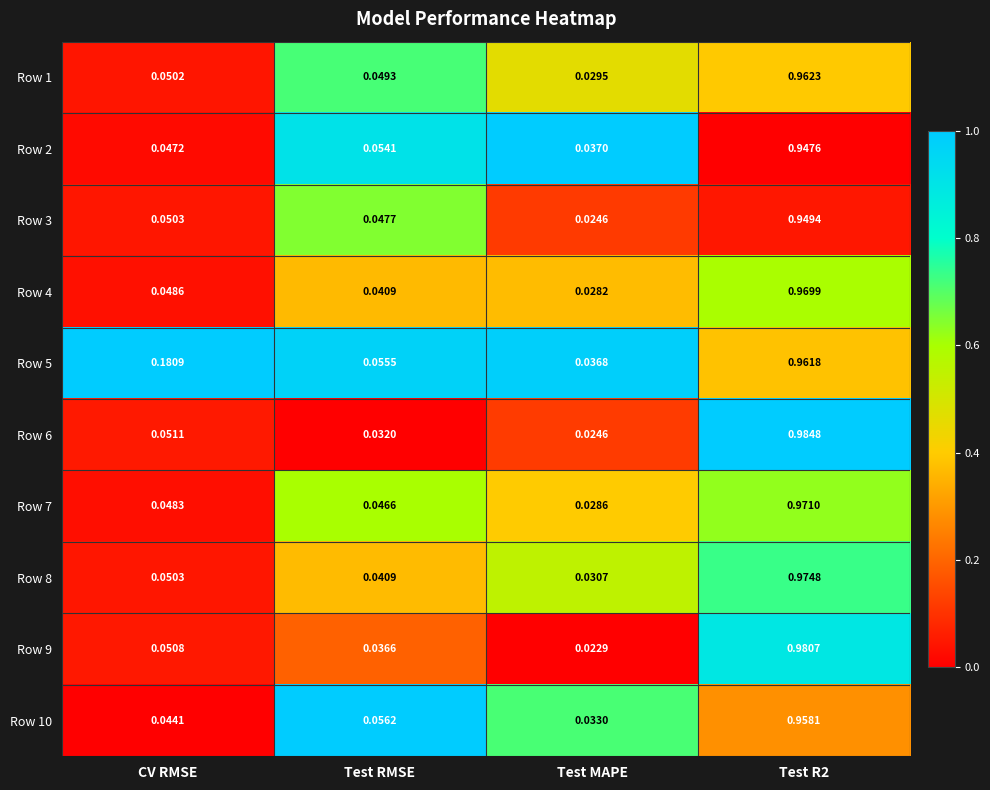

Where is Row 6 nearest to the value 0?

Test MAPE